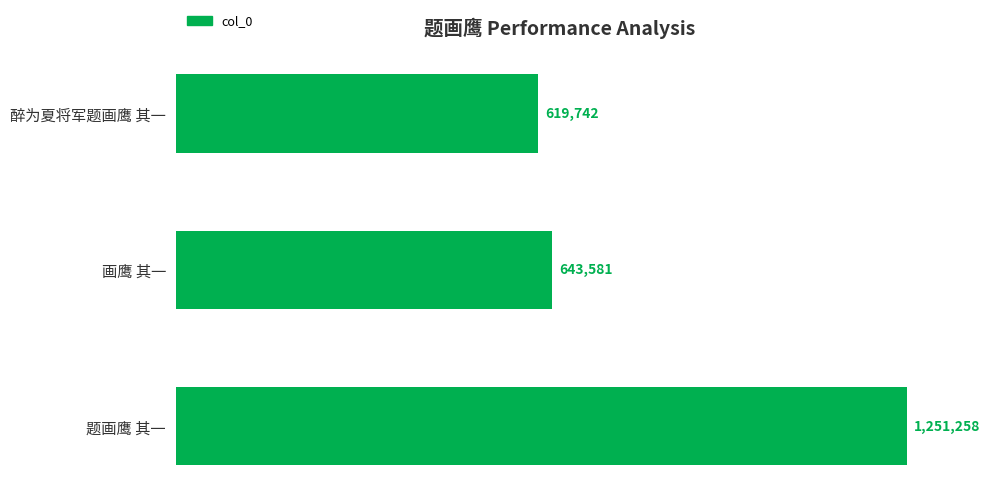

What is the smallest value displayed?

619742